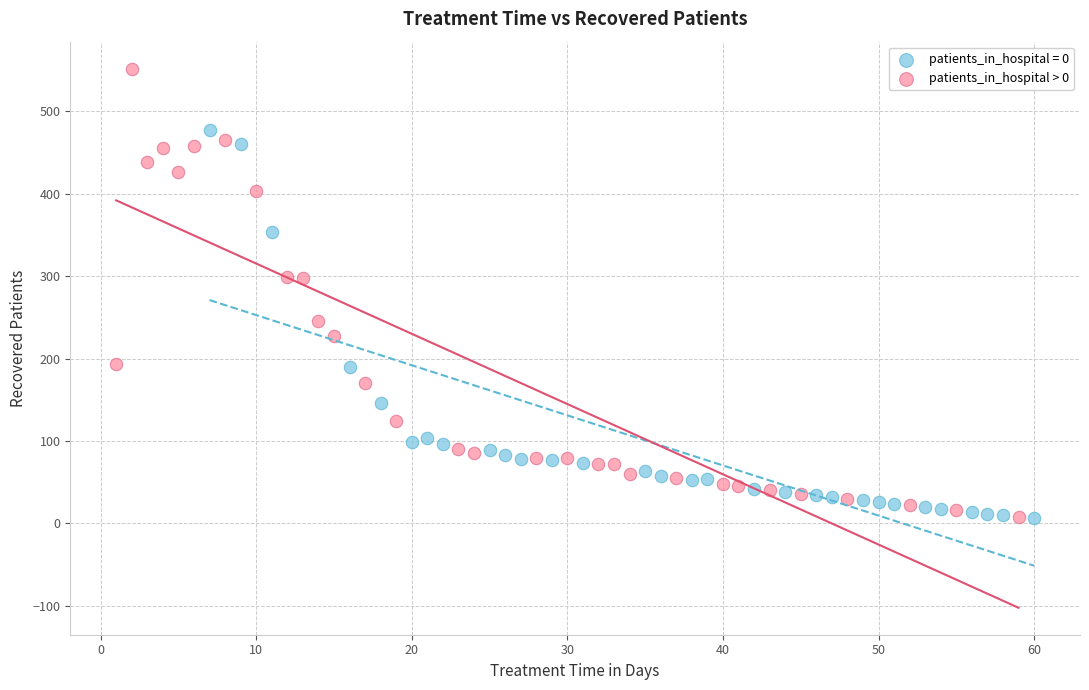

Which series has the largest Y range (max minus min)?

patients_in_hospital > 0